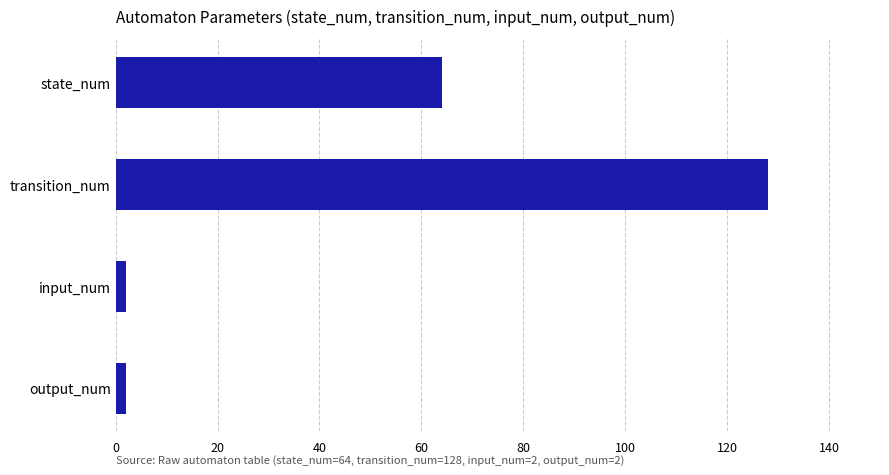

How many data points does each series have?

4